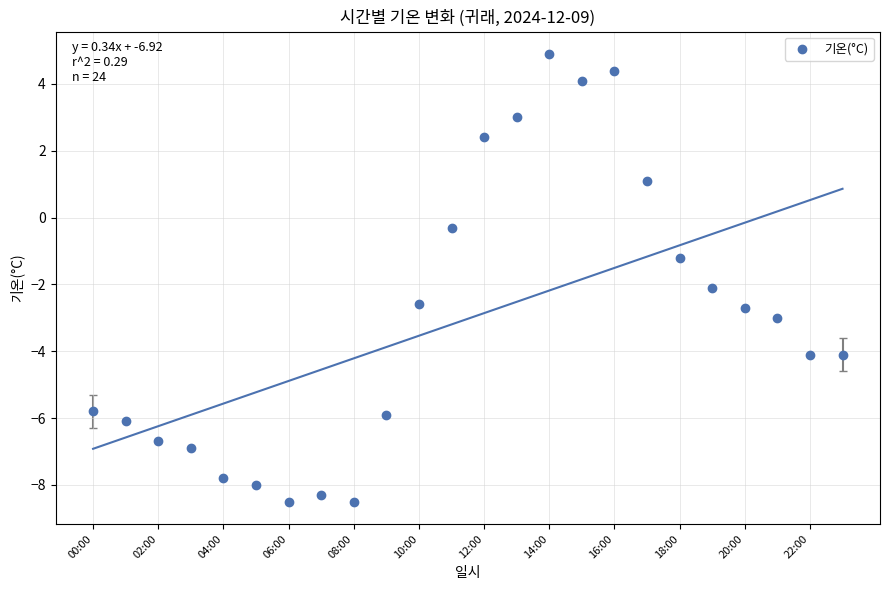

What is the range of Y values (max minus min)?

13.4